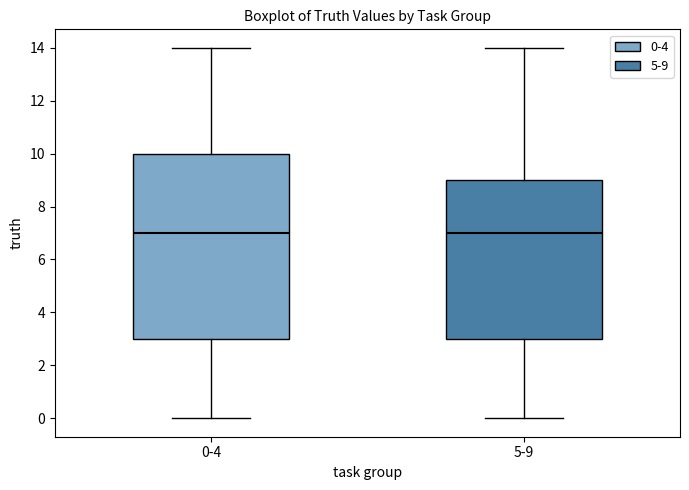

Reading left to right, transcribe this box plot: for each box, give where its median line is, the range the box spans, and where its two whiskers end, as read against the y-axis. The values are not printed on the chart, so give them approximately, as read against the axis.

0-4: median 7, box 3 to 10, whiskers 0 to 14
5-9: median 7, box 3 to 9, whiskers 0 to 14